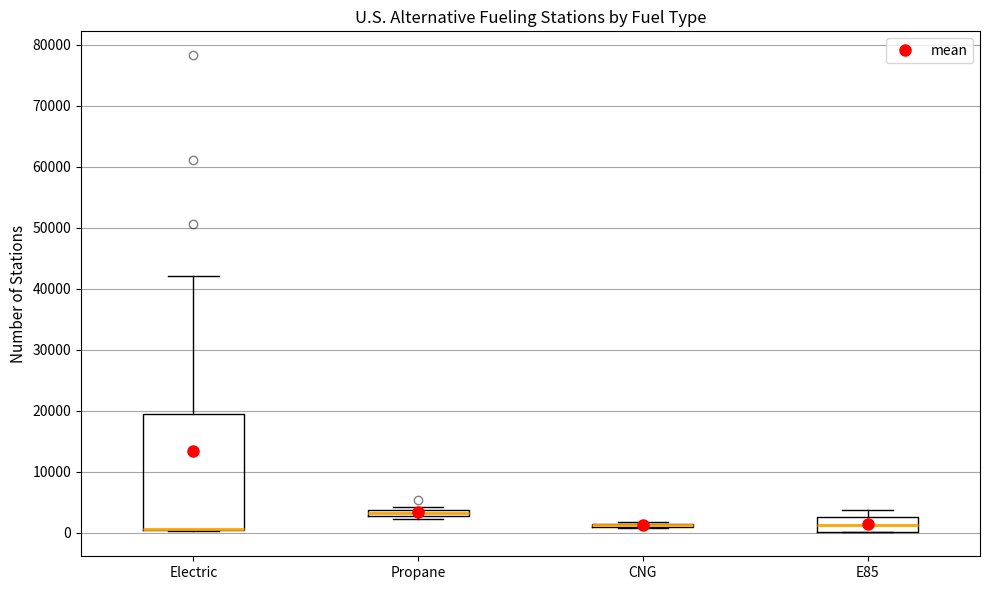

Which box is the tallest, from its lower edge to its upper edge?

Electric